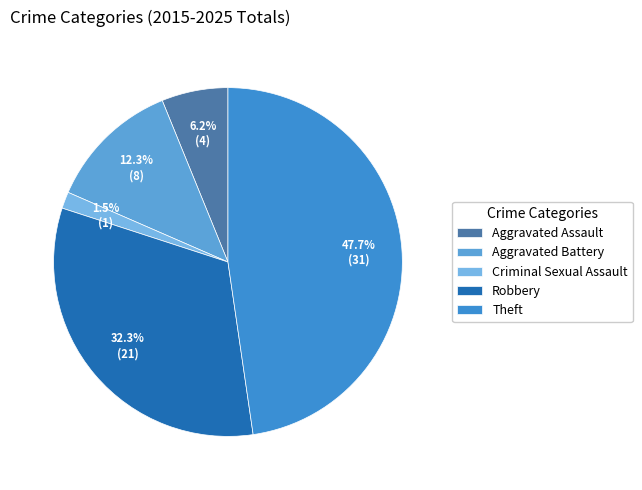

Rank the categories by value from highest to lowest.

Theft, Robbery, Aggravated Battery, Aggravated Assault, Criminal Sexual Assault